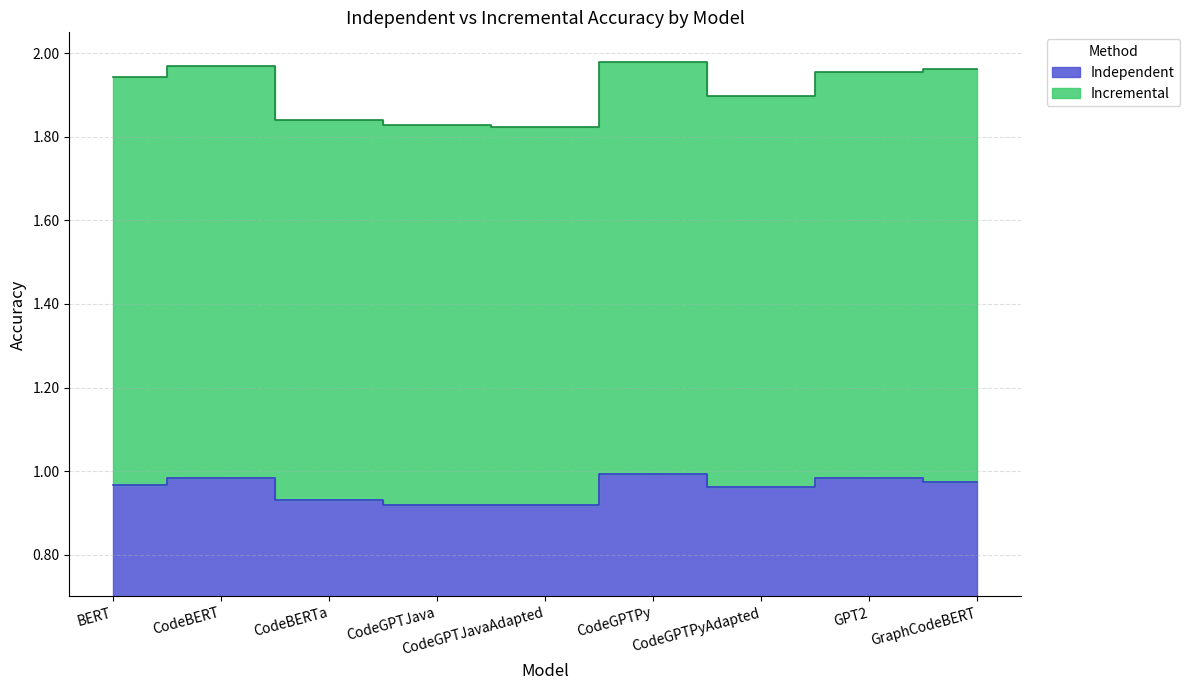

How many bars are there in each group?

2